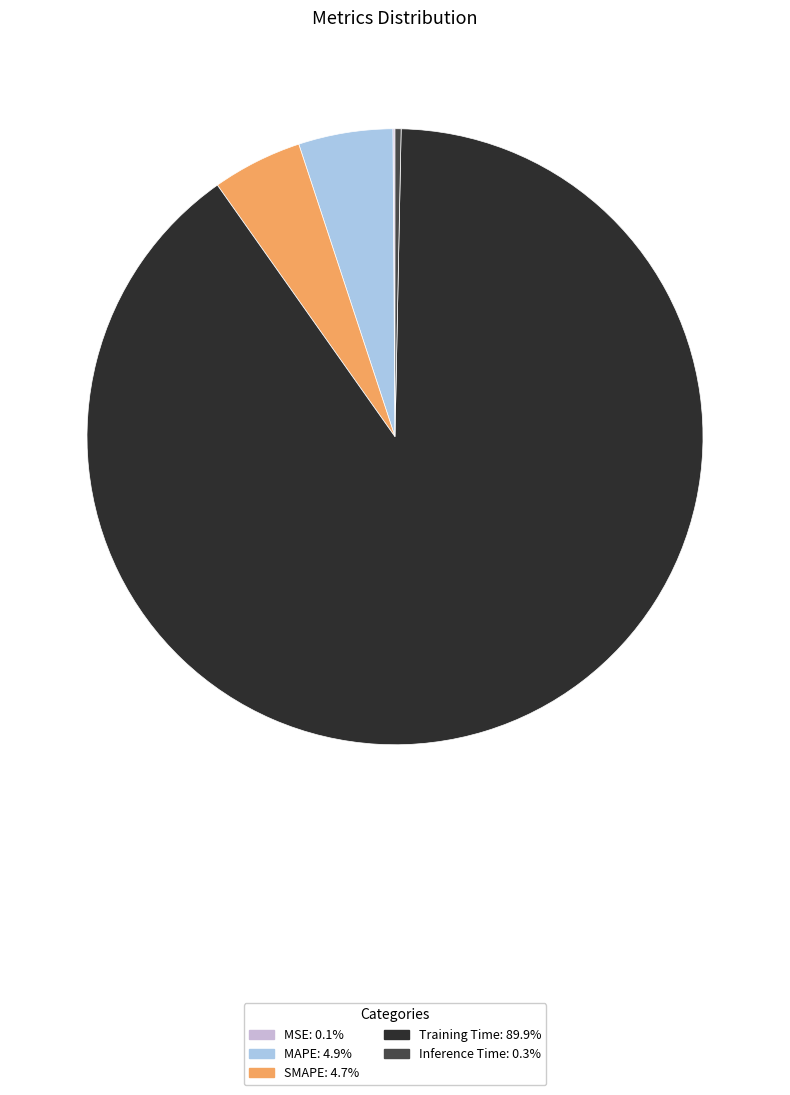

Is the sum of Inference Time and MAPE greater than half?

No